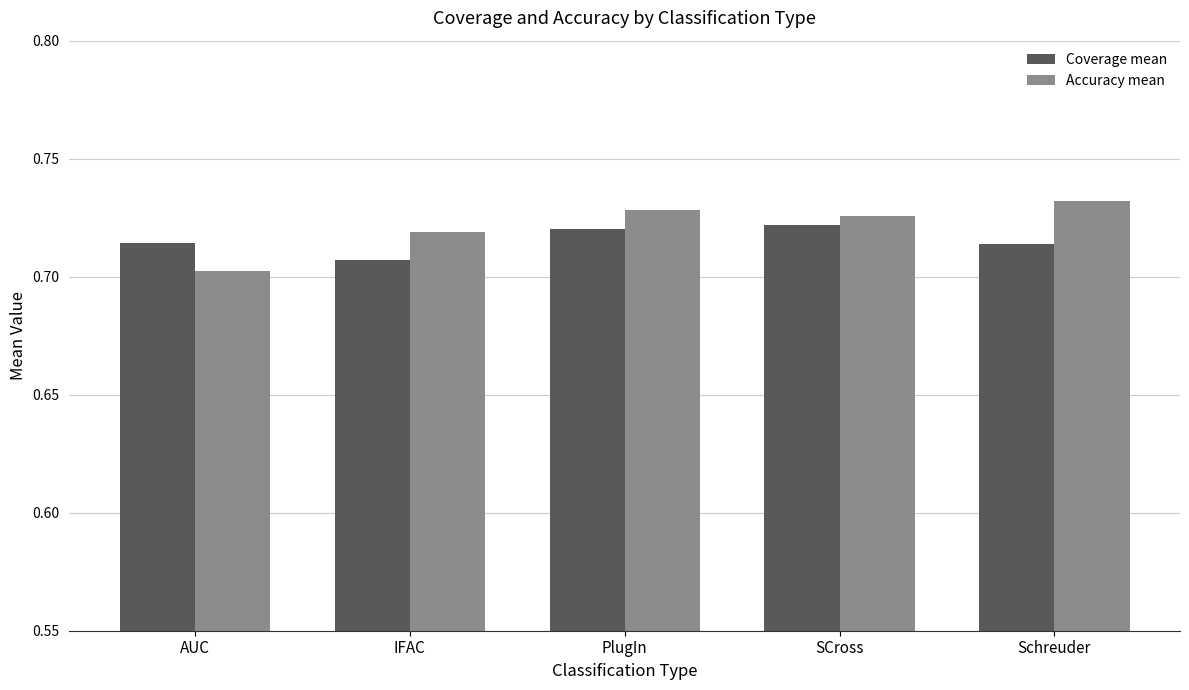

The Accuracy mean series shows 1.2 at SCross. True or false?

False